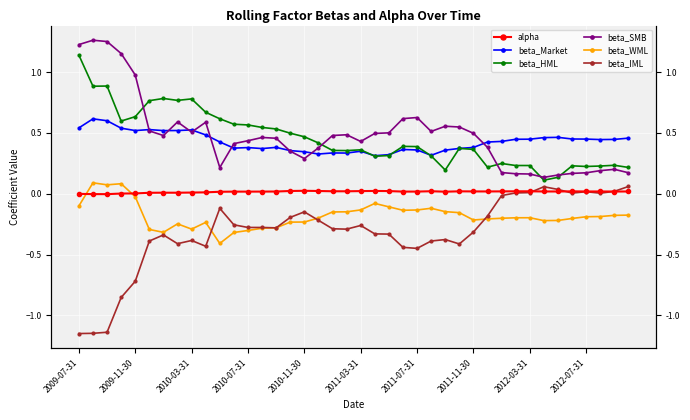

Which has a higher value, 21 or 22?

21